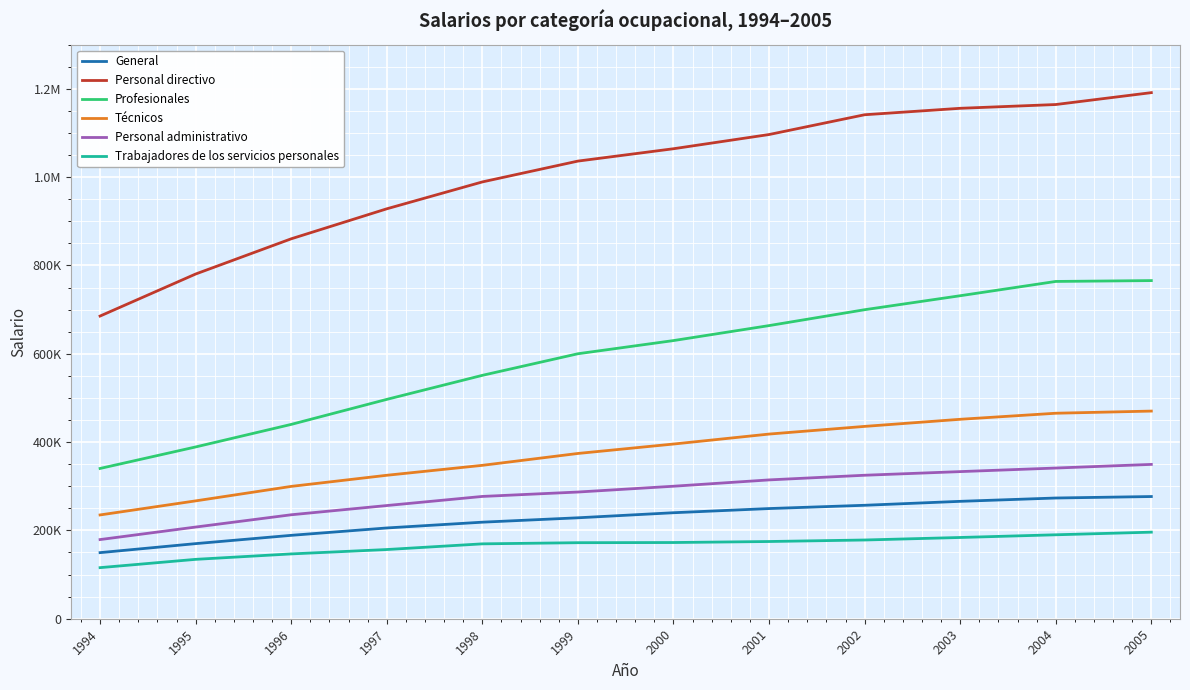

What is the value of the Profesionales point at the 6th from the left?

600036